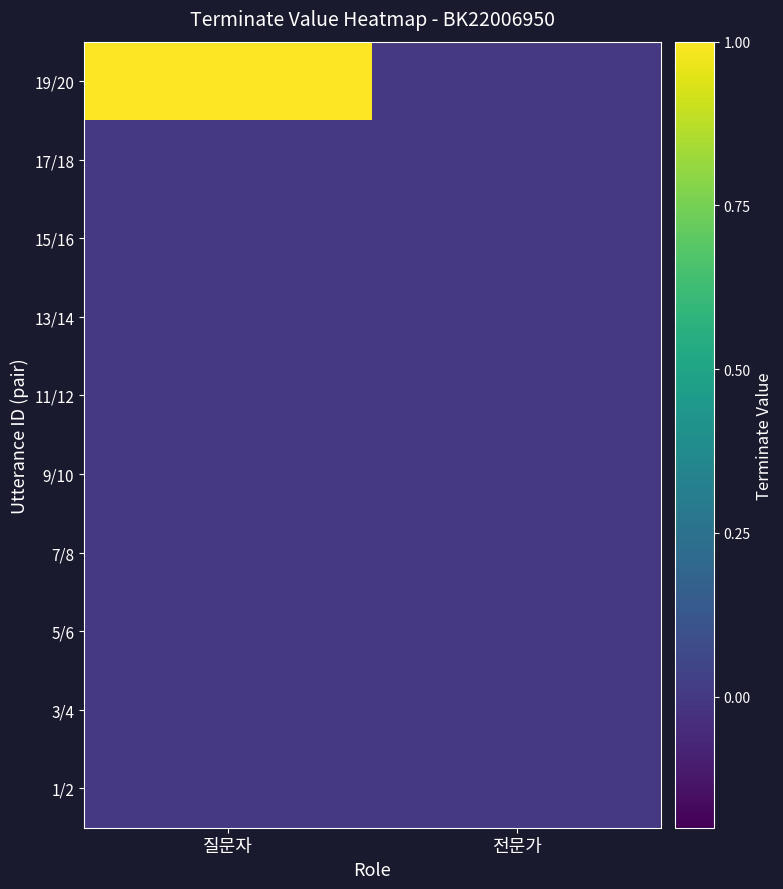

Reading right to left, what are all the values shown in this chart?

1/2: 전문가=0	질문자=0
3/4: 전문가=0	질문자=0
5/6: 전문가=0	질문자=0
7/8: 전문가=0	질문자=0
9/10: 전문가=0	질문자=0
11/12: 전문가=0	질문자=0
13/14: 전문가=0	질문자=0
15/16: 전문가=0	질문자=0
17/18: 전문가=0	질문자=0
19/20: 전문가=0	질문자=1